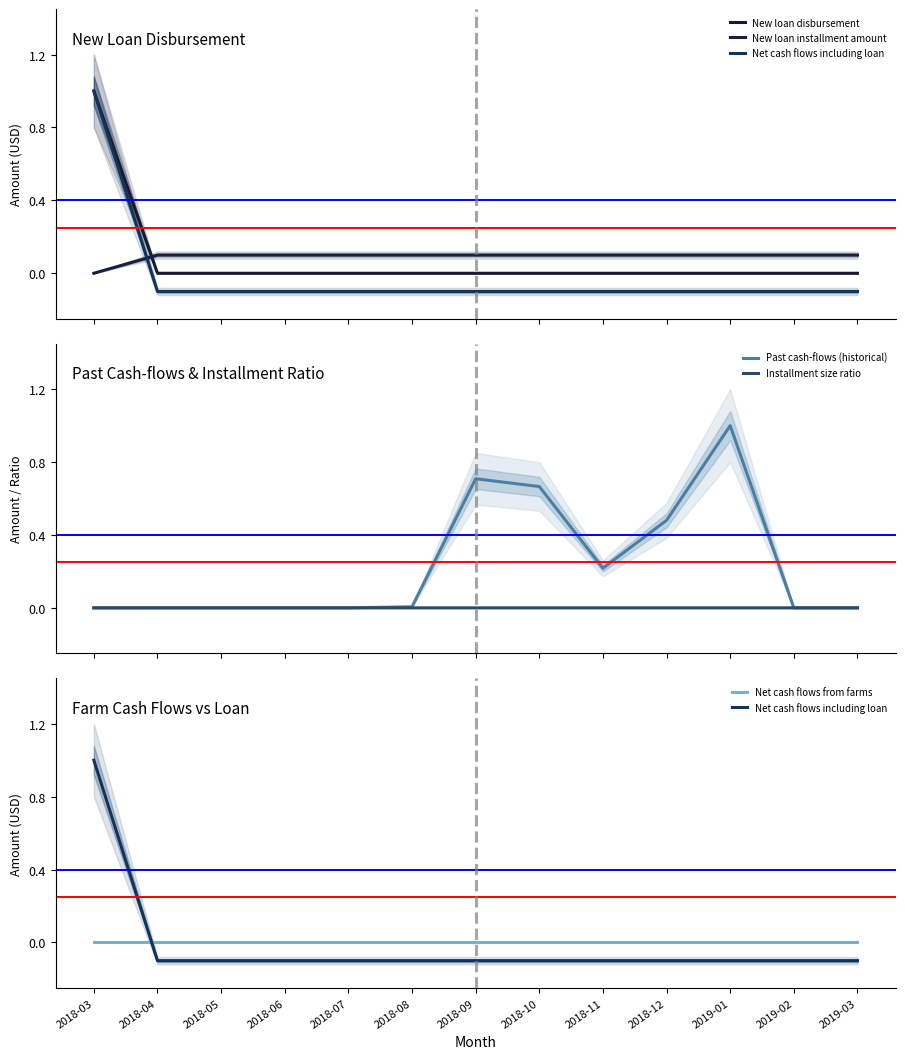

How many distinct data groups are displayed?

6